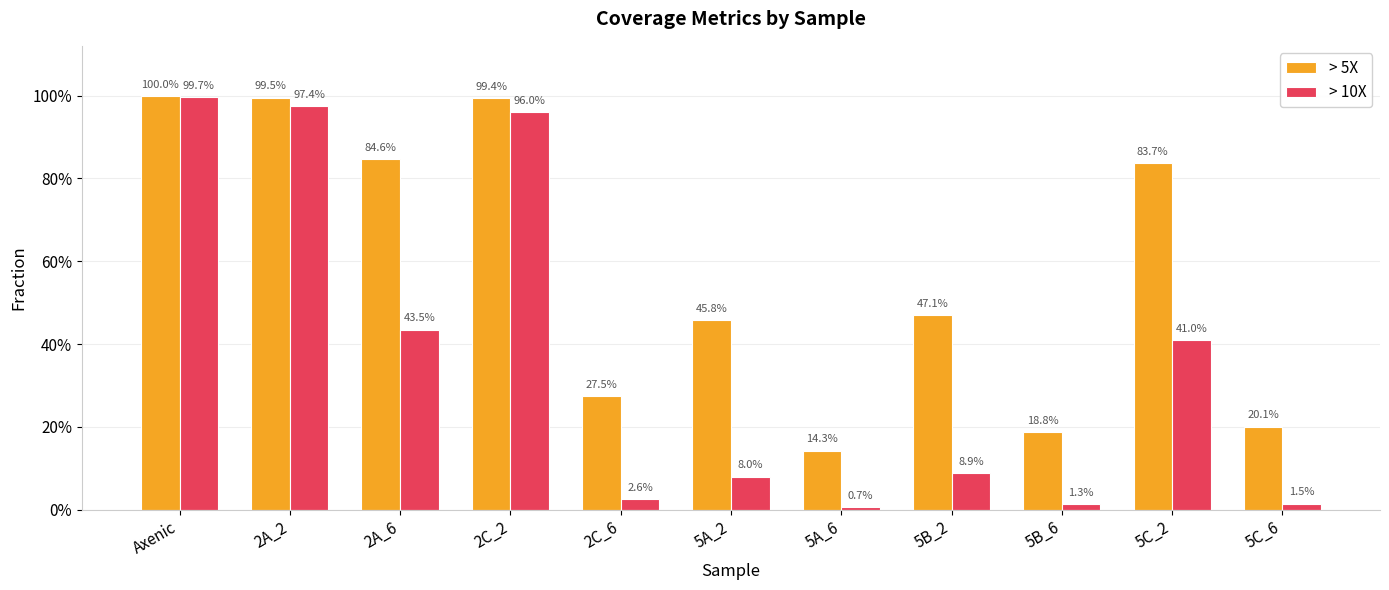

Does the chart contain stacked bars?

No